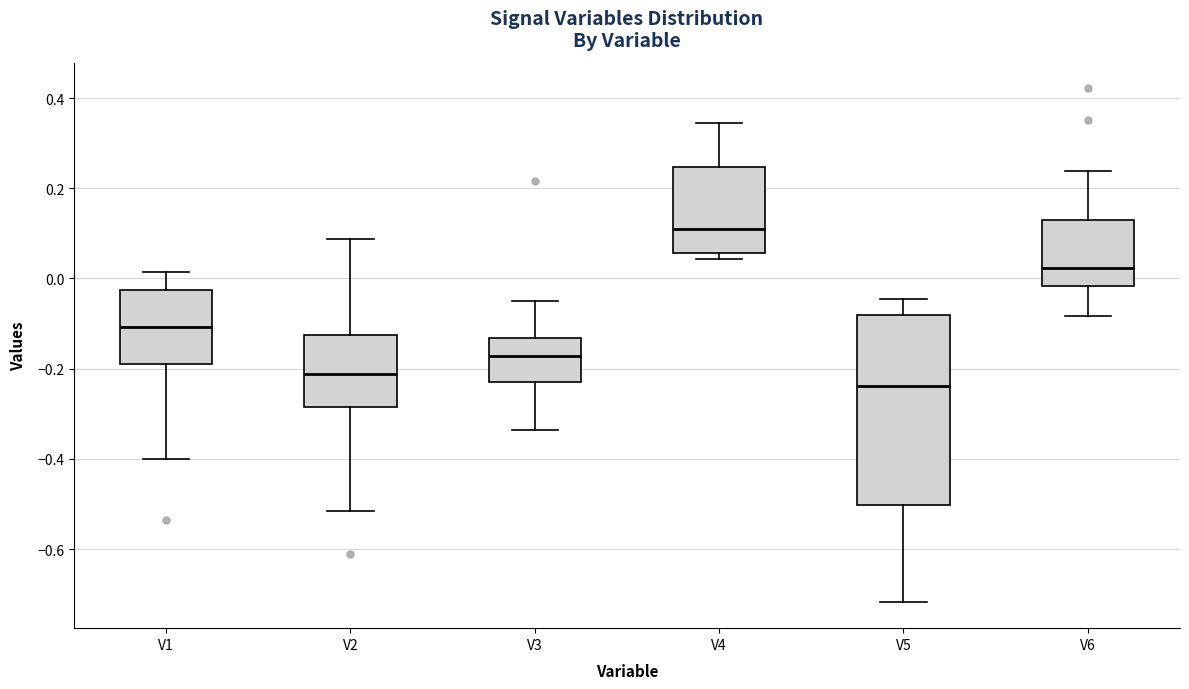

Reading left to right, transcribe this box plot: for each box, give where its median line is, the range the box spans, and where its two whiskers end, as read against the y-axis. The values are not printed on the chart, so give them approximately, as read against the axis.

V1: median -0.10, box -0.18 to -0.02, whiskers -0.40 to 0.02
V2: median -0.22, box -0.28 to -0.12, whiskers -0.52 to 0.08
V3: median -0.18, box -0.22 to -0.14, whiskers -0.34 to -0.04
V4: median 0.12, box 0.06 to 0.24, whiskers 0.04 to 0.34
V5: median -0.24, box -0.50 to -0.08, whiskers -0.72 to -0.04
V6: median 0.02, box -0.02 to 0.12, whiskers -0.08 to 0.24